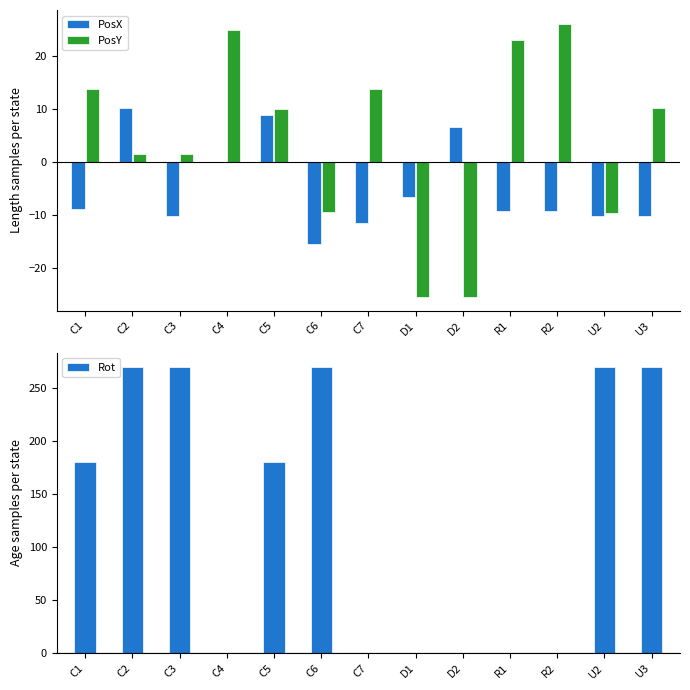

Which series has the largest total across all categories?

Rot